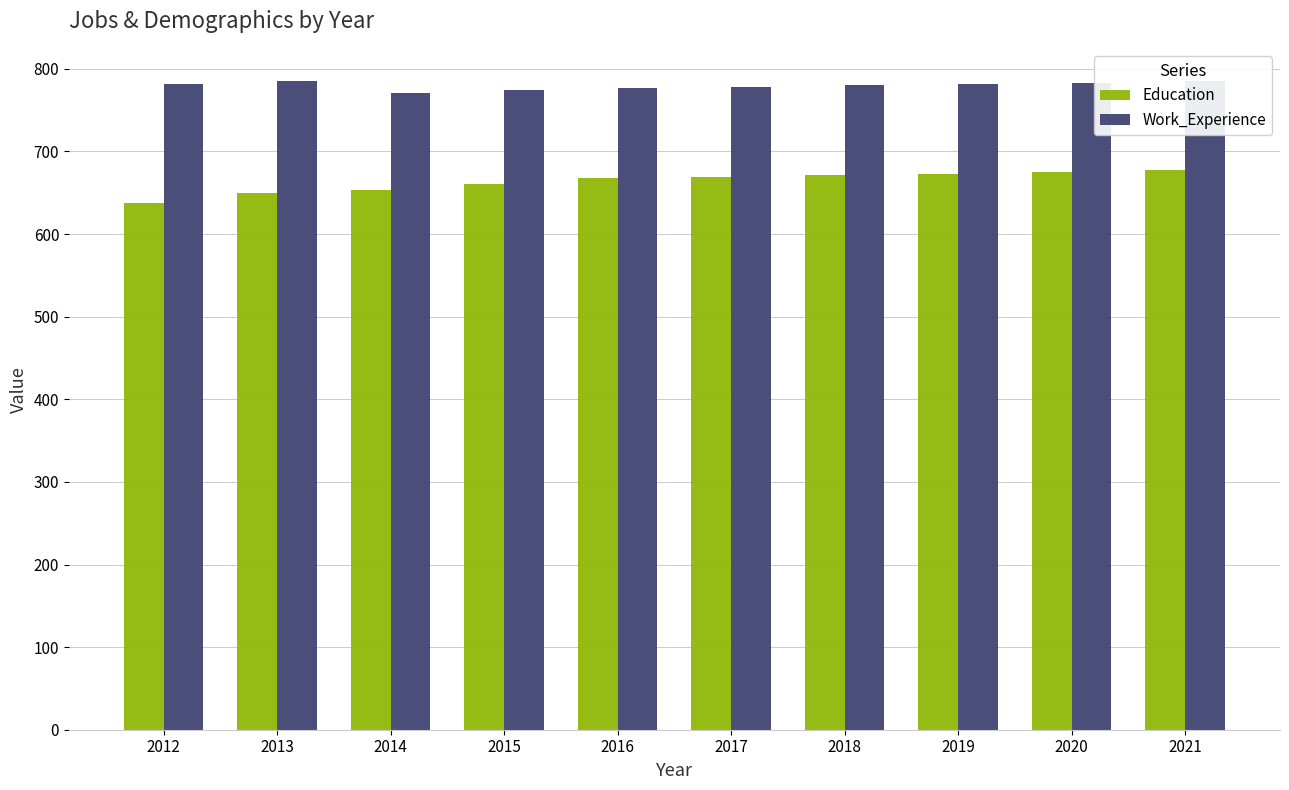

Does the chart contain any negative values?

No